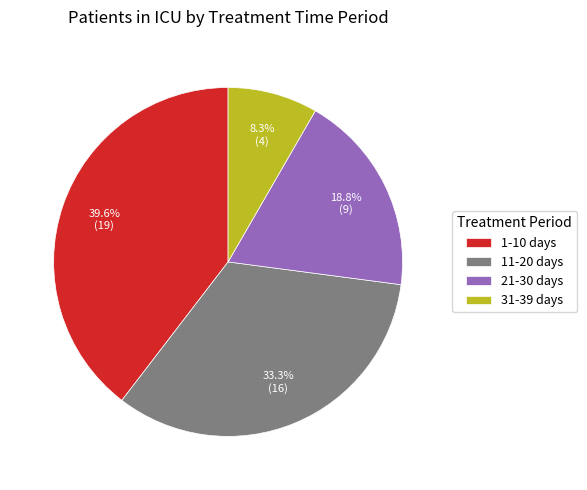

Which slice is the largest?

1-10 days